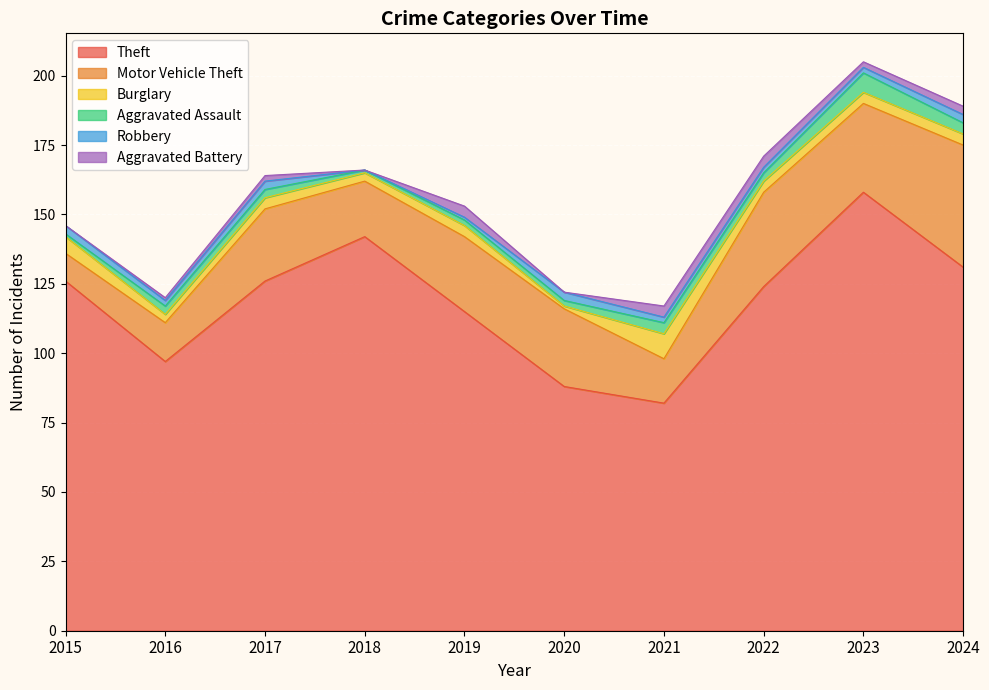

At which label does Theft reach its minimum?

2021